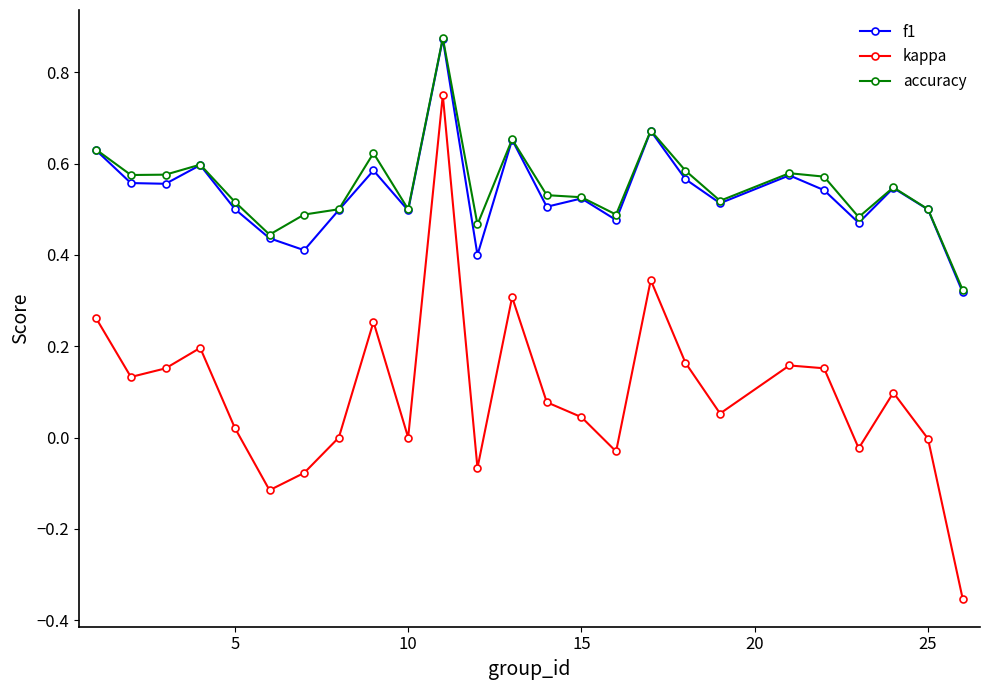

In kappa, how many points are higher than both neighbors (excluding endpoints)?

7